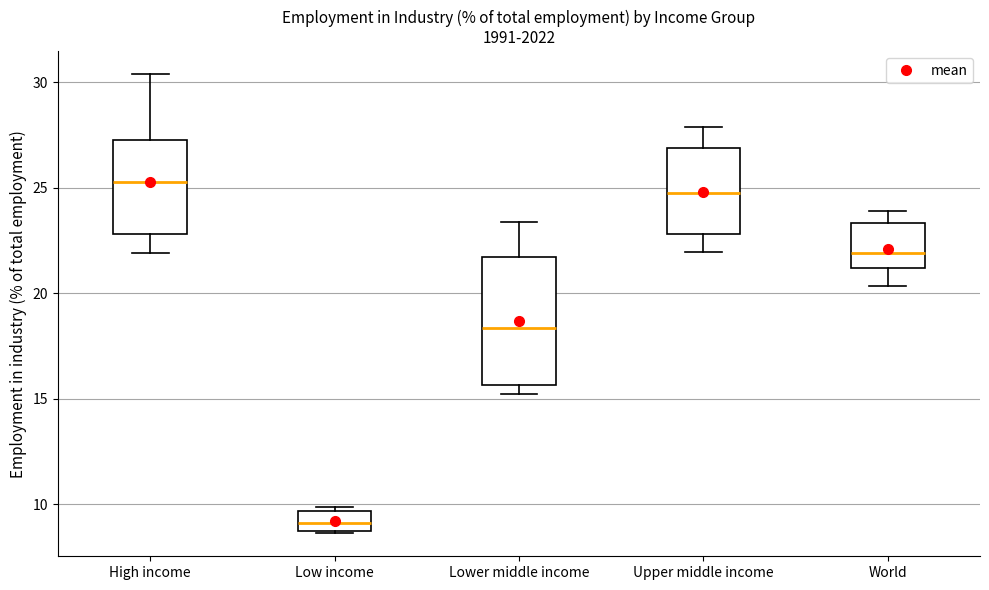

Reading left to right, read every box against the y-axis: the position of its median line, the range the box covers, and the ends of its whiskers. The values are not printed on the chart, so give them approximately, as read against the axis.

High income: median 25.5, box 23.0 to 27.5, whiskers 22.0 to 30.5
Low income: median 9.0 (inside the box), box 9.0 to 9.5, whiskers 8.5 to 10.0
Lower middle income: median 18.5, box 15.5 to 21.5, whiskers 15.0 to 23.5
Upper middle income: median 24.5, box 23.0 to 27.0, whiskers 22.0 to 28.0
World: median 22.0, box 21.0 to 23.5, whiskers 20.5 to 24.0